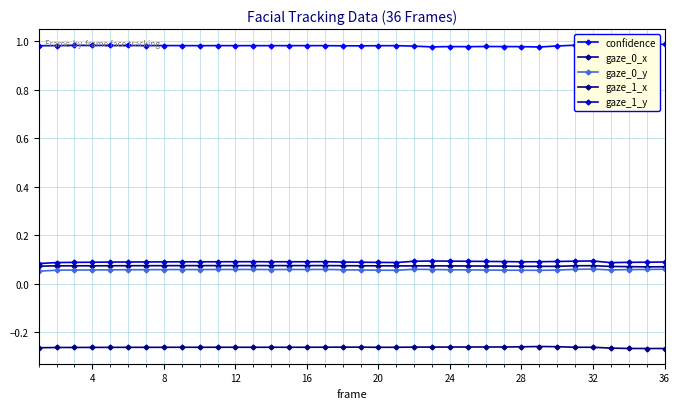

Which category has the highest value in the gaze_1_y series?

32